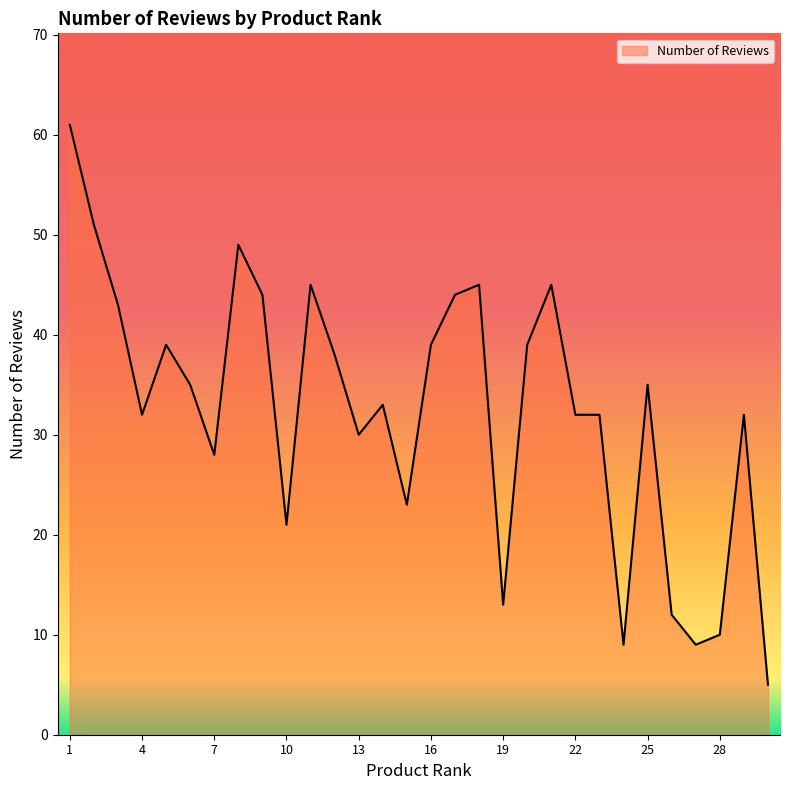

What is the maximum value shown in the chart?

61